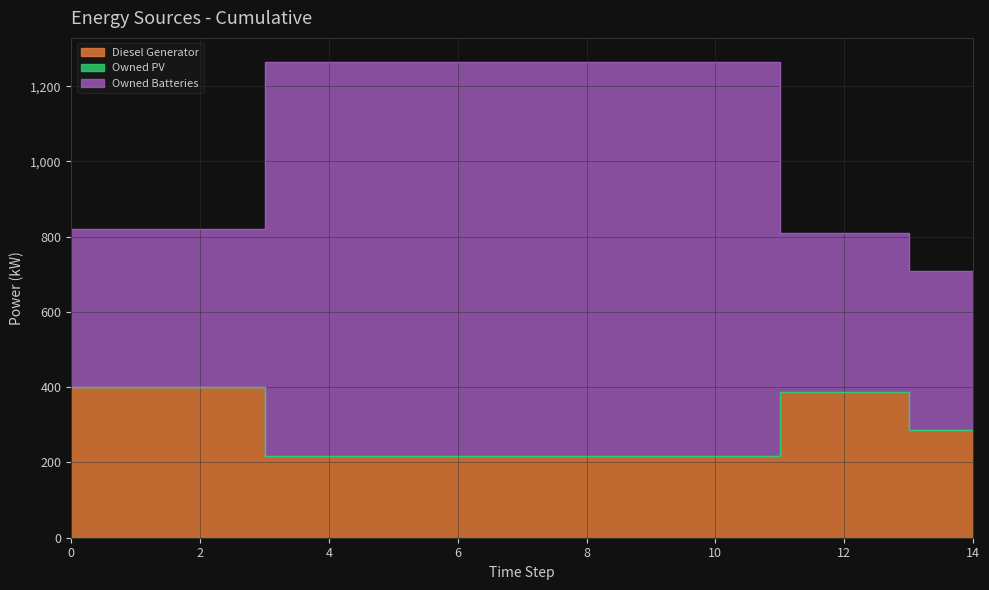

True or false: Owned Batteries has a value of 1265.0 at 10.

True